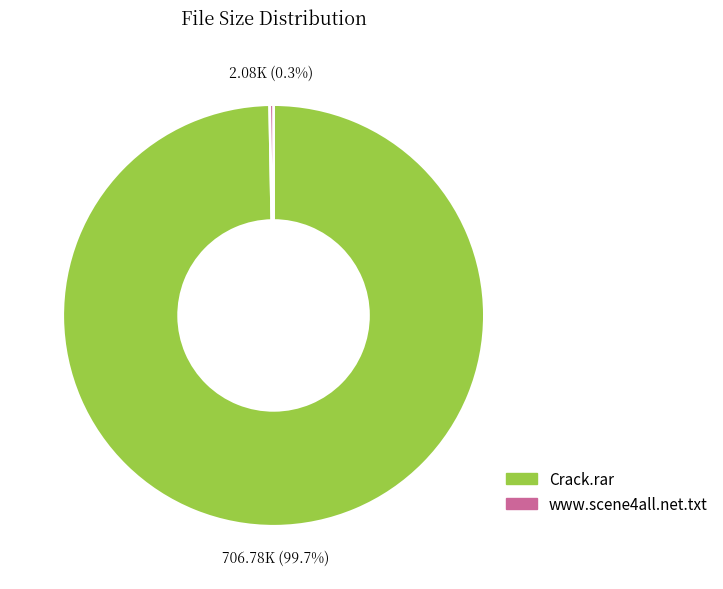

The www.scene4all.net.txt slice represents 8% of the pie. True or false?

False